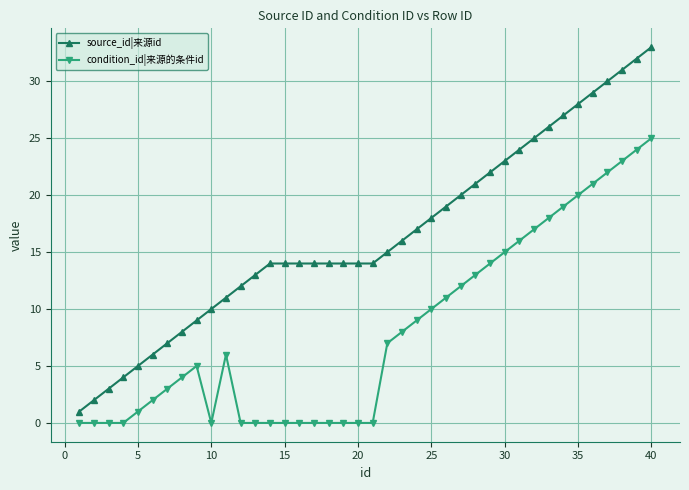

List the series in order of their peak value, highest first.

source_id|来源id, condition_id|来源的条件id